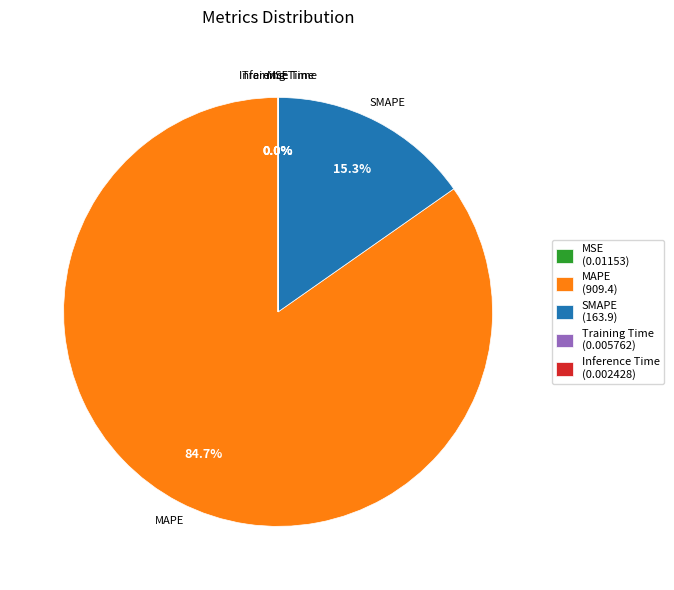

What is the total percentage of MAPE (909.4) and SMAPE (163.9)?

100.0%